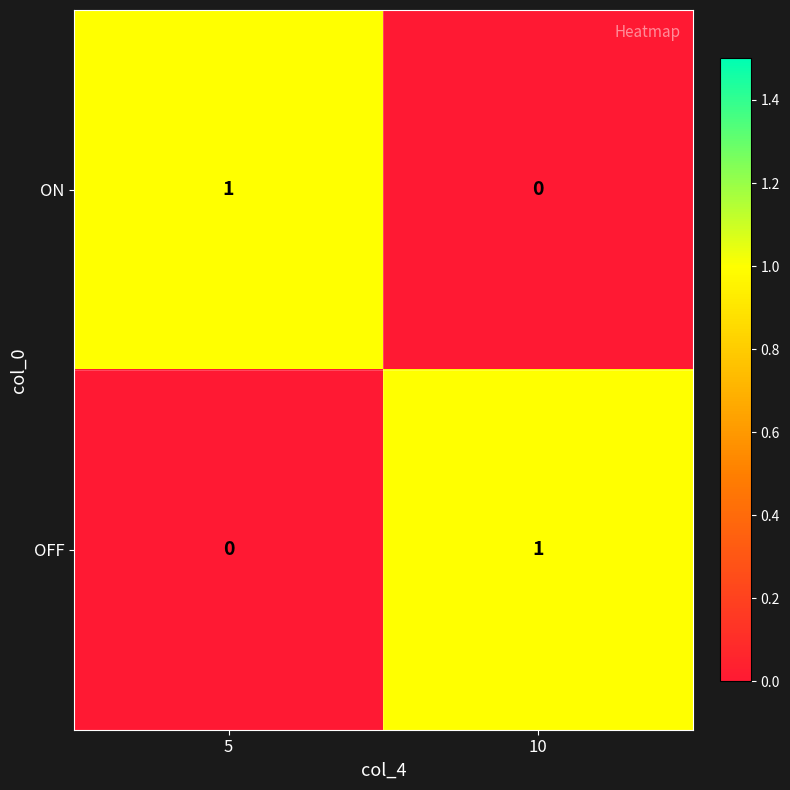

The ON series shows 0 at 10. True or false?

True